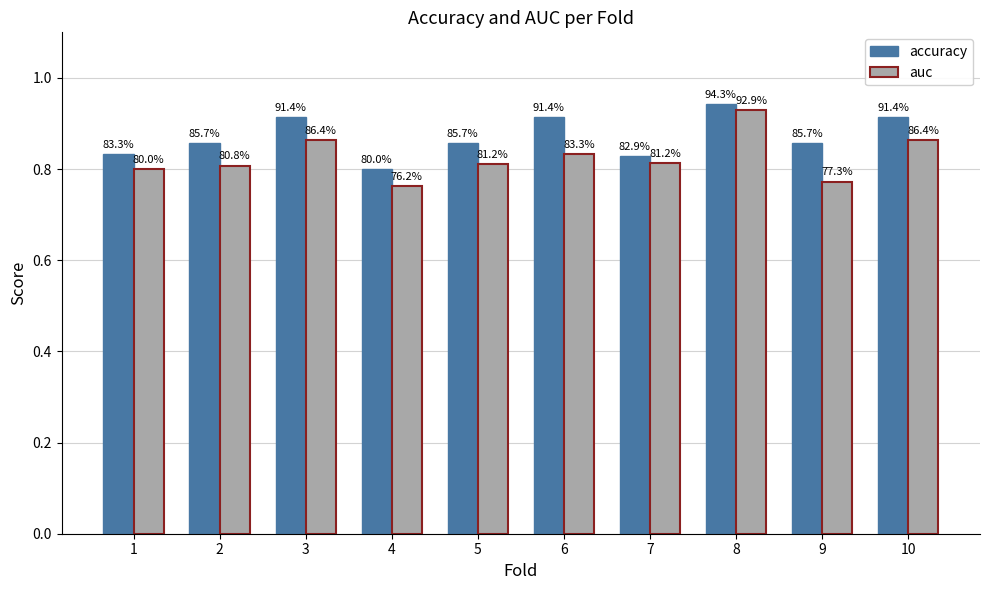

What are all the series names shown in the legend?

accuracy, auc